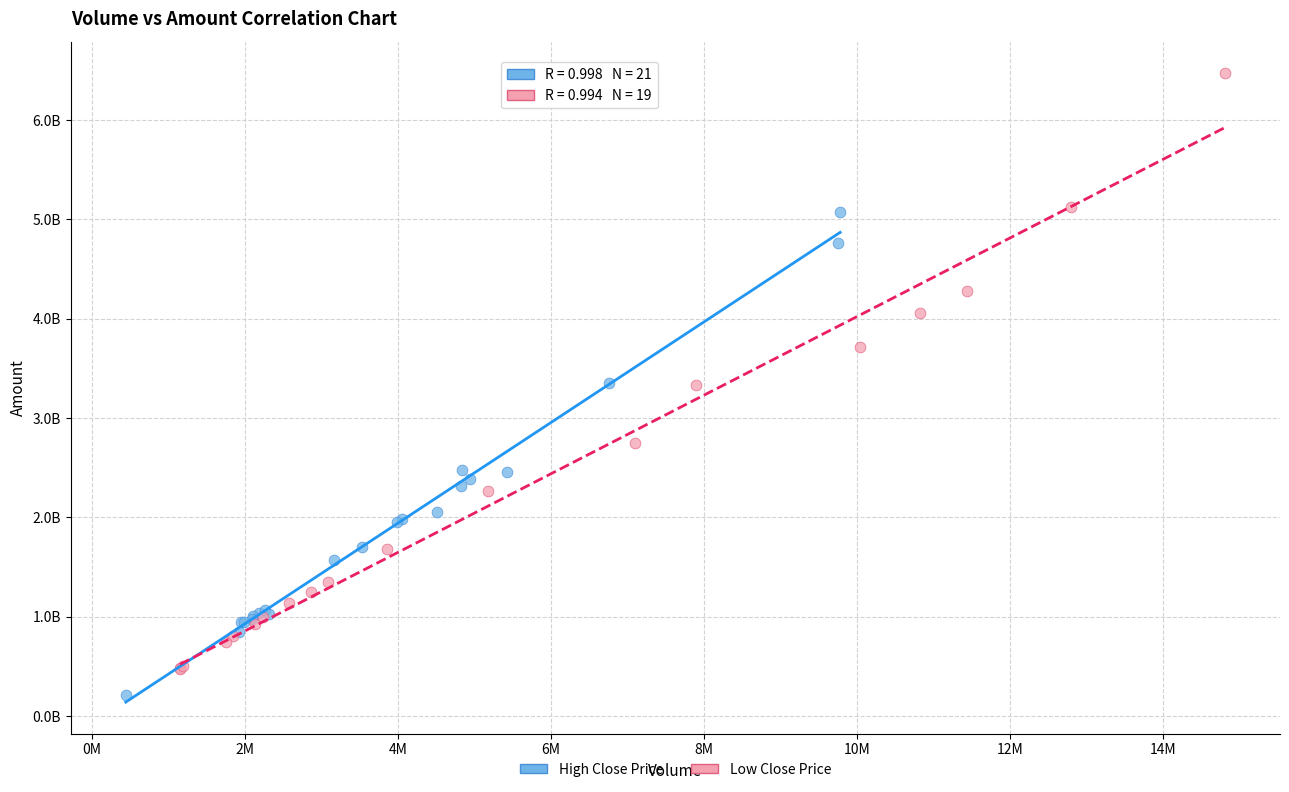

Which series reaches the maximum Y coordinate?

Low Close Price